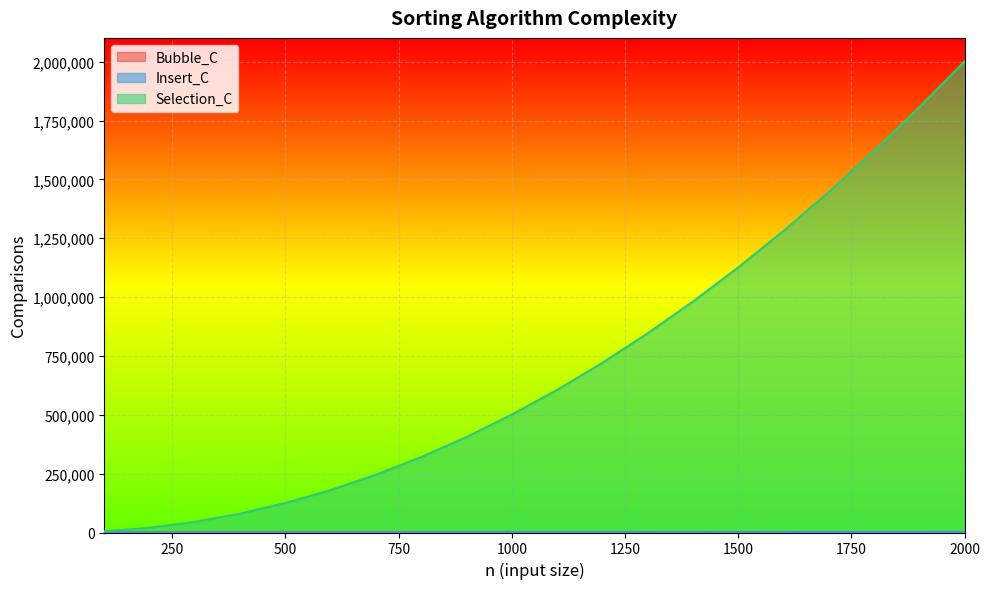

Is it true that Selection_C equals 290721 at 1000?

False